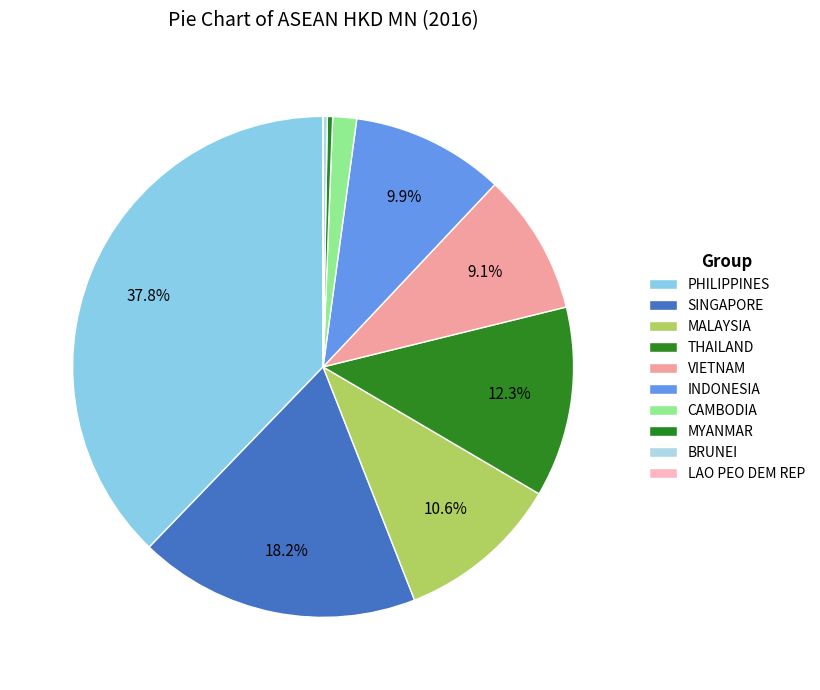

To the nearest percent, what is the average slice percentage?

10%